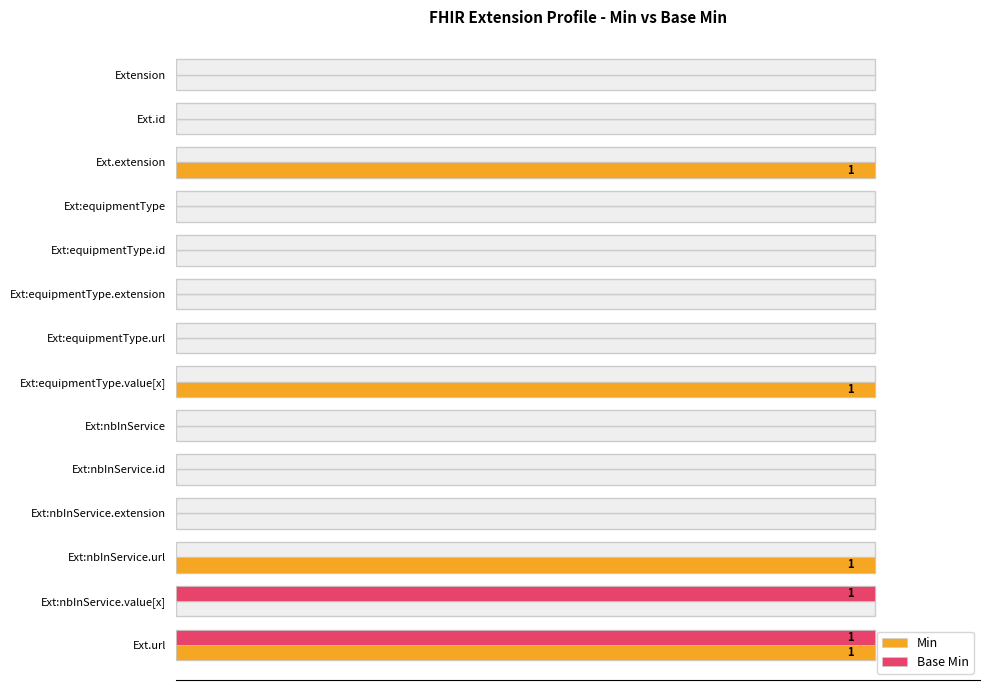

Which series has the largest total across all categories?

Min